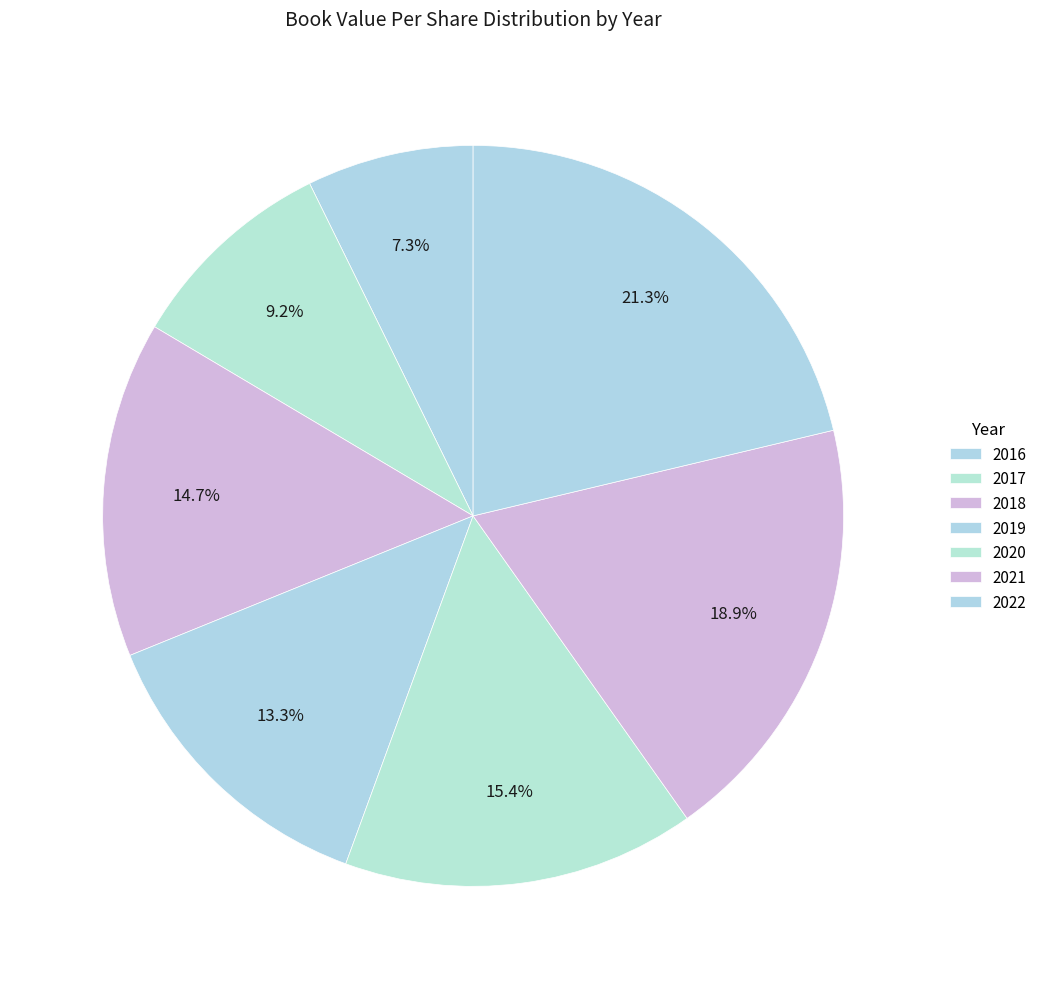

What is the largest slice in the pie chart?

2022